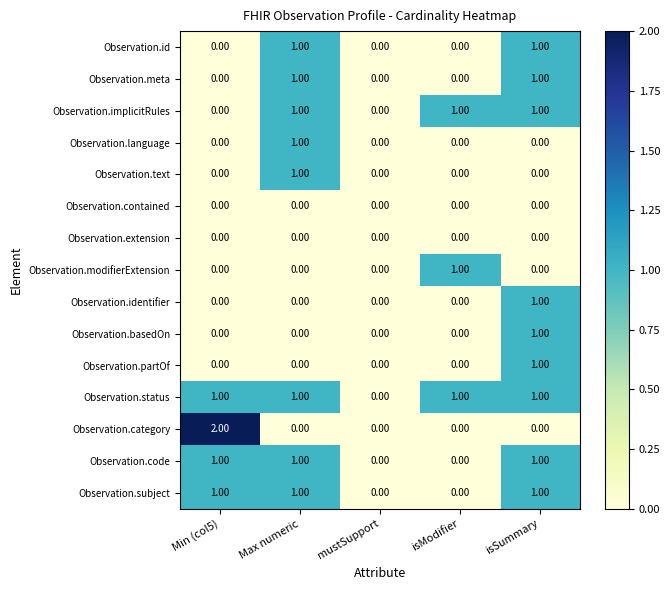

What is the total value across all series at isSummary?

9